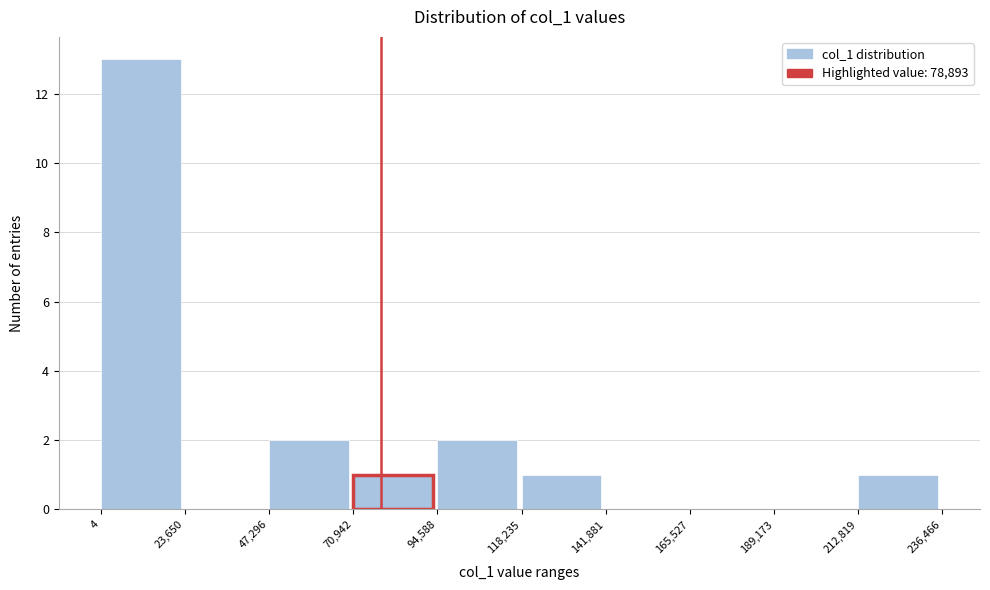

Reading left to right, transcribe this chart: for each bar, give the range it covers on the x-axis and its height. The values are not printed on the chart, so give them approximately, as read against the axis.

4 to 23,650: 13
23,650 to 47,296: 0
47,296 to 70,942: 2
70,942 to 94,588: 1
94,588 to 118,235: 2
118,235 to 141,881: 1
141,881 to 165,527: 0
165,527 to 189,173: 0
189,173 to 212,819: 0
212,819 to 236,466: 1